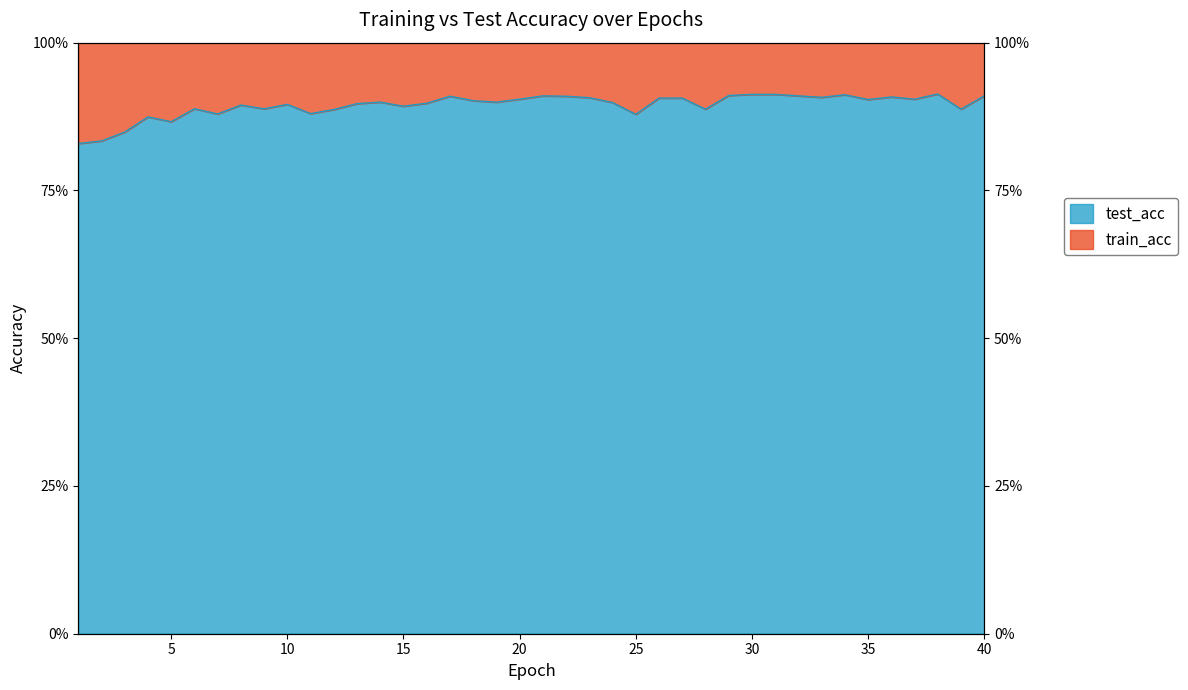

Reading left to right, what are all the values shown in this chart?

train_acc: 1.4	1.6	1.7	1.7	1.7	1.8	1.8	1.8	1.8	1.8	1.8	1.8	1.8	1.8	1.8	1.8	1.8	1.8	1.8	1.8	1.8	1.8	1.8	1.8	1.8	1.8	1.8	1.8	1.8	1.9	1.8	1.9	1.9	1.9	1.9	1.9	1.9	1.9	1.8	1.9
test_acc: 0.8	0.8	0.8	0.9	0.9	0.9	0.9	0.9	0.9	0.9	0.9	0.9	0.9	0.9	0.9	0.9	0.9	0.9	0.9	0.9	0.9	0.9	0.9	0.9	0.9	0.9	0.9	0.9	0.9	0.9	0.9	0.9	0.9	0.9	0.9	0.9	0.9	0.9	0.9	0.9